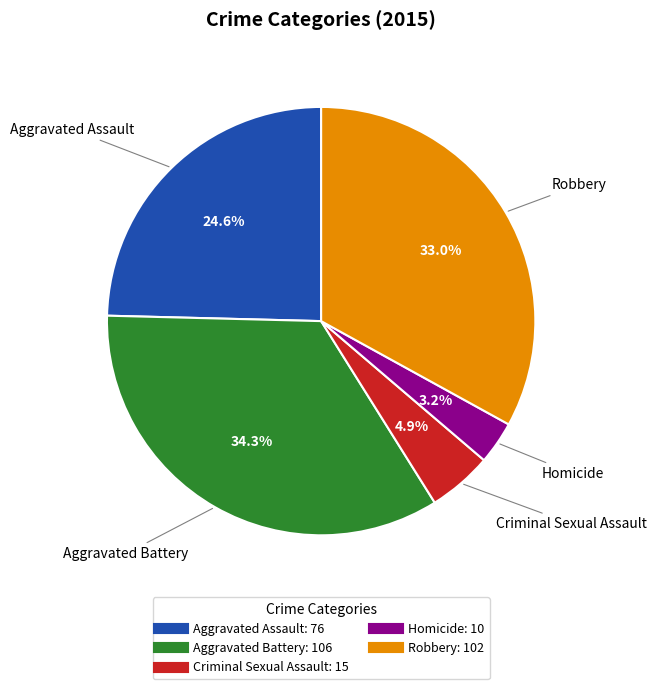

To the nearest percent, what is the combined percentage of Robbery and Aggravated Battery?

67%